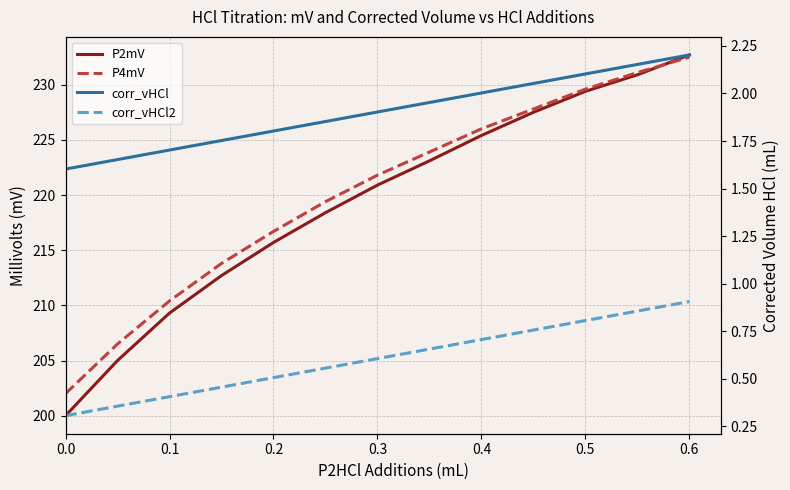

True or false: corr_vHCl2 and corr_vHCl intersect in this chart.

False